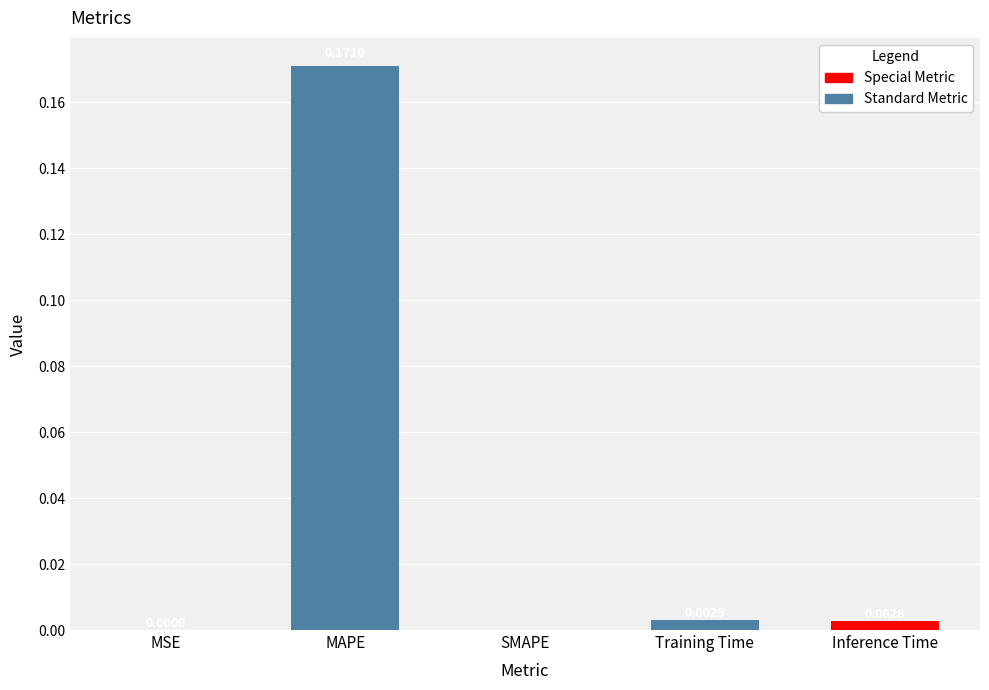

How many data points are above 0?

4